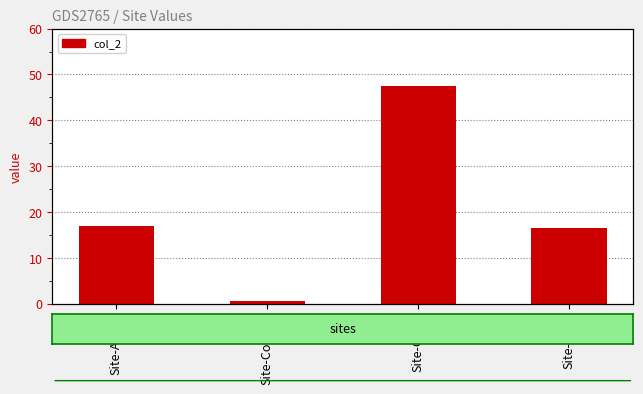

What is the value of the 4th bar from the left?

16.5